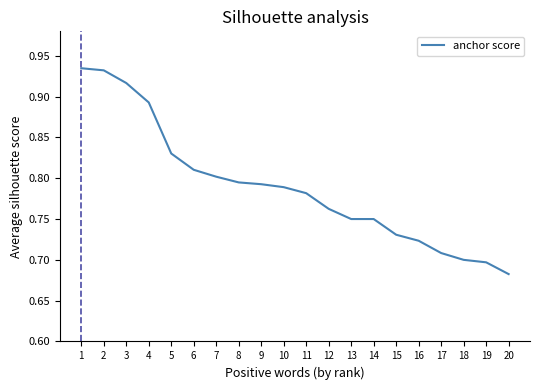

True or false: the data has more than 2 interior local peaks.

False